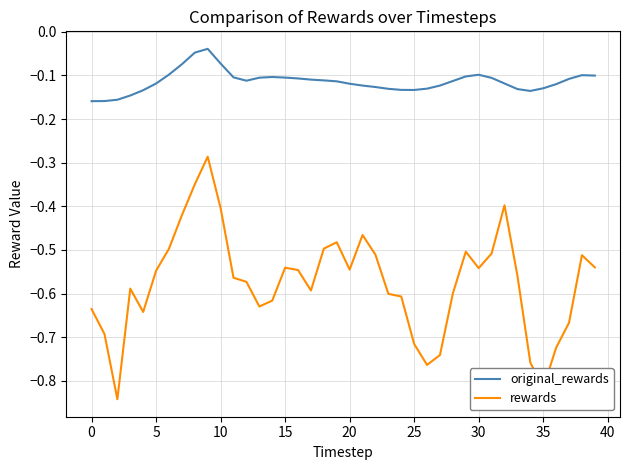

Which series has the largest total across all categories?

original_rewards